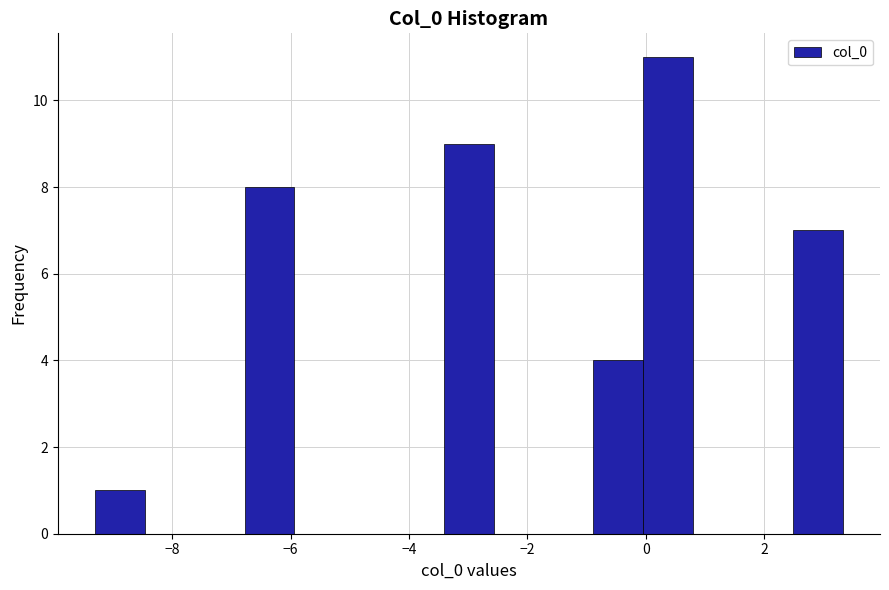

Reading left to right, list every bar in this chart as the range it spans on the x-axis followed by its height. Neither the bar edges nor the heights are printed on the chart, so give them approximately, as read against the axes.

-9.4 to -8.4: 1
-8.4 to -7.6: 0
-7.6 to -6.8: 0
-6.8 to -6.0: 8
-6.0 to -5.0: 0
-5.0 to -4.2: 0
-4.2 to -3.4: 0
-3.4 to -2.6: 9
-2.6 to -1.8: 0
-1.8 to -0.8: 0
-0.8 to 0.0: 4
0.0 to 0.8: 11
0.8 to 1.6: 0
1.6 to 2.4: 0
2.4 to 3.4: 7